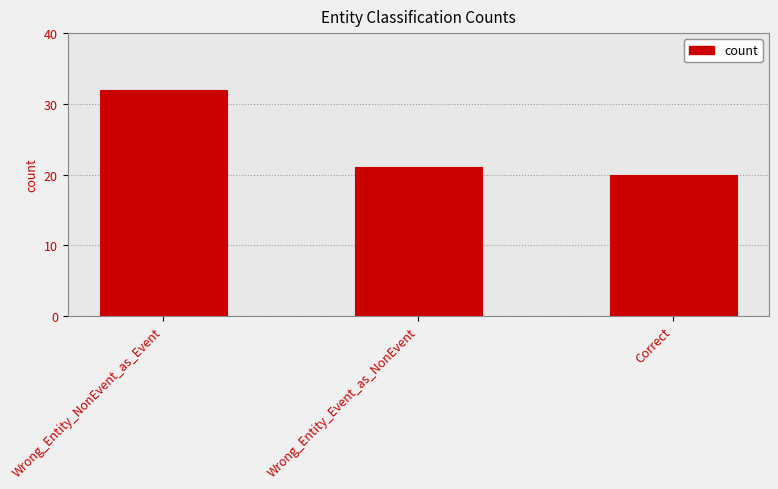

Reading left to right, what are all the values shown in this chart?

32	21	20